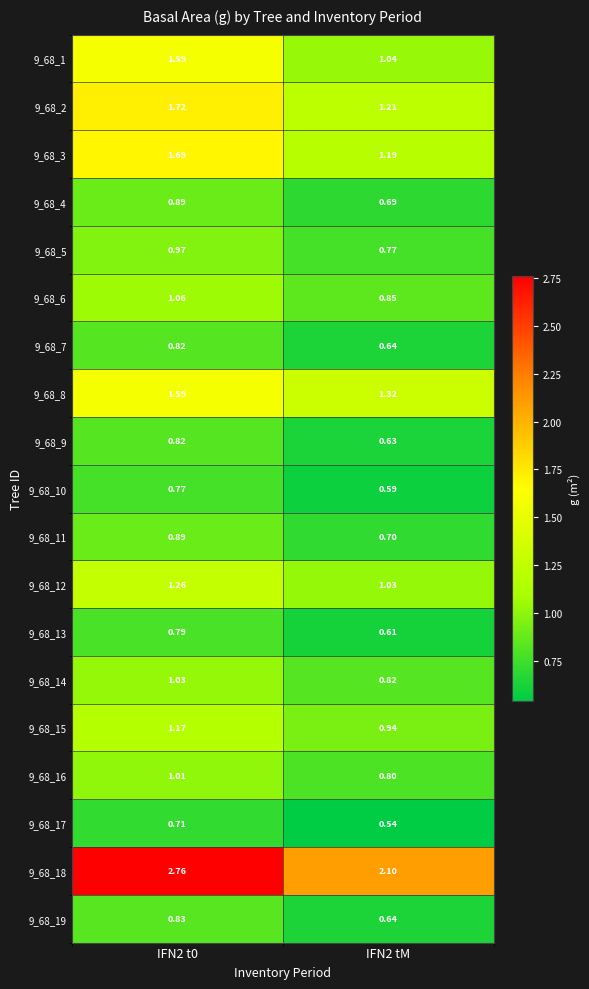

Reading left to right, transcribe all the data shown in this chart.

9_68_1: IFN2 t0=1.6	IFN2 tM=1.0
9_68_2: IFN2 t0=1.7	IFN2 tM=1.2
9_68_3: IFN2 t0=1.7	IFN2 tM=1.2
9_68_4: IFN2 t0=0.9	IFN2 tM=0.7
9_68_5: IFN2 t0=1.0	IFN2 tM=0.8
9_68_6: IFN2 t0=1.1	IFN2 tM=0.8
9_68_7: IFN2 t0=0.8	IFN2 tM=0.6
9_68_8: IFN2 t0=1.6	IFN2 tM=1.3
9_68_9: IFN2 t0=0.8	IFN2 tM=0.6
9_68_10: IFN2 t0=0.8	IFN2 tM=0.6
9_68_11: IFN2 t0=0.9	IFN2 tM=0.7
9_68_12: IFN2 t0=1.3	IFN2 tM=1.0
9_68_13: IFN2 t0=0.8	IFN2 tM=0.6
9_68_14: IFN2 t0=1.0	IFN2 tM=0.8
9_68_15: IFN2 t0=1.2	IFN2 tM=0.9
9_68_16: IFN2 t0=1.0	IFN2 tM=0.8
9_68_17: IFN2 t0=0.7	IFN2 tM=0.5
9_68_18: IFN2 t0=2.8	IFN2 tM=2.1
9_68_19: IFN2 t0=0.8	IFN2 tM=0.6